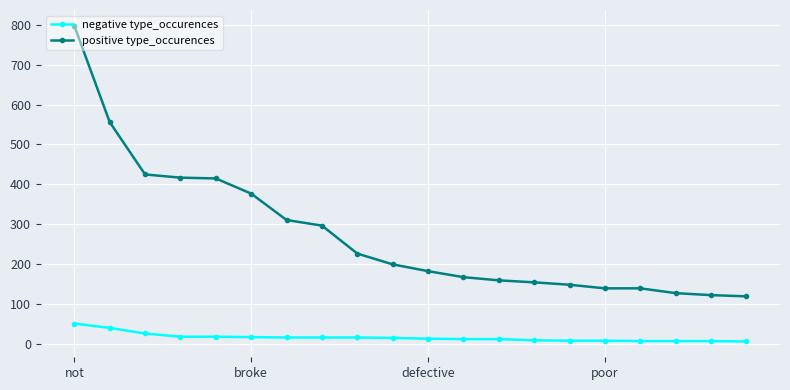

Which series has the largest total across all categories?

positive type_occurences